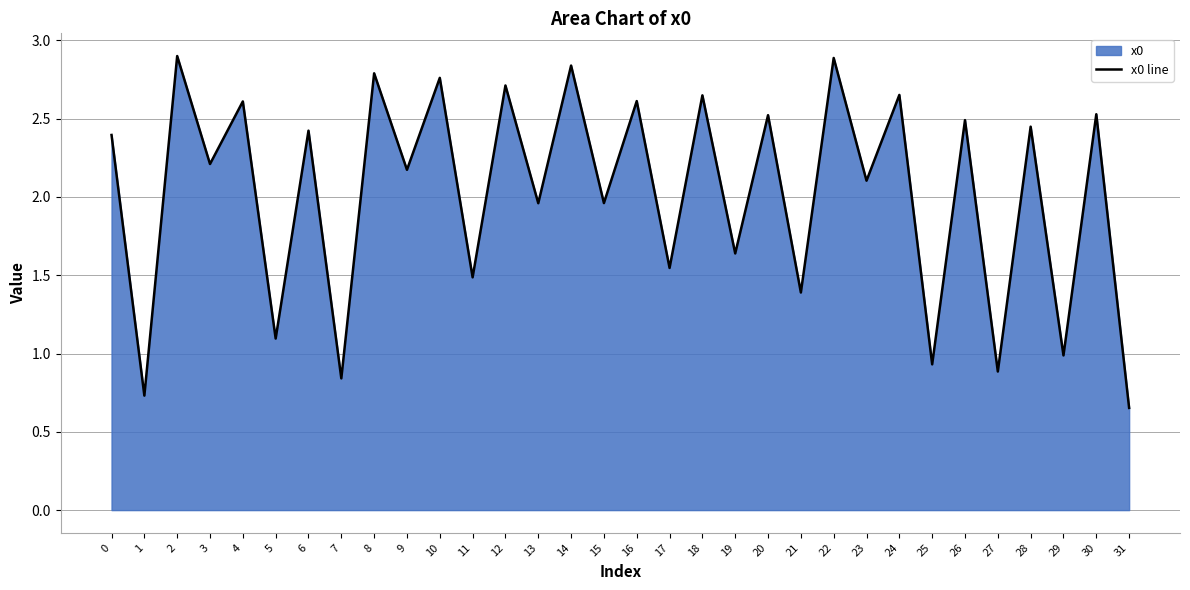

Does the chart display data point markers on the line(s)?

No